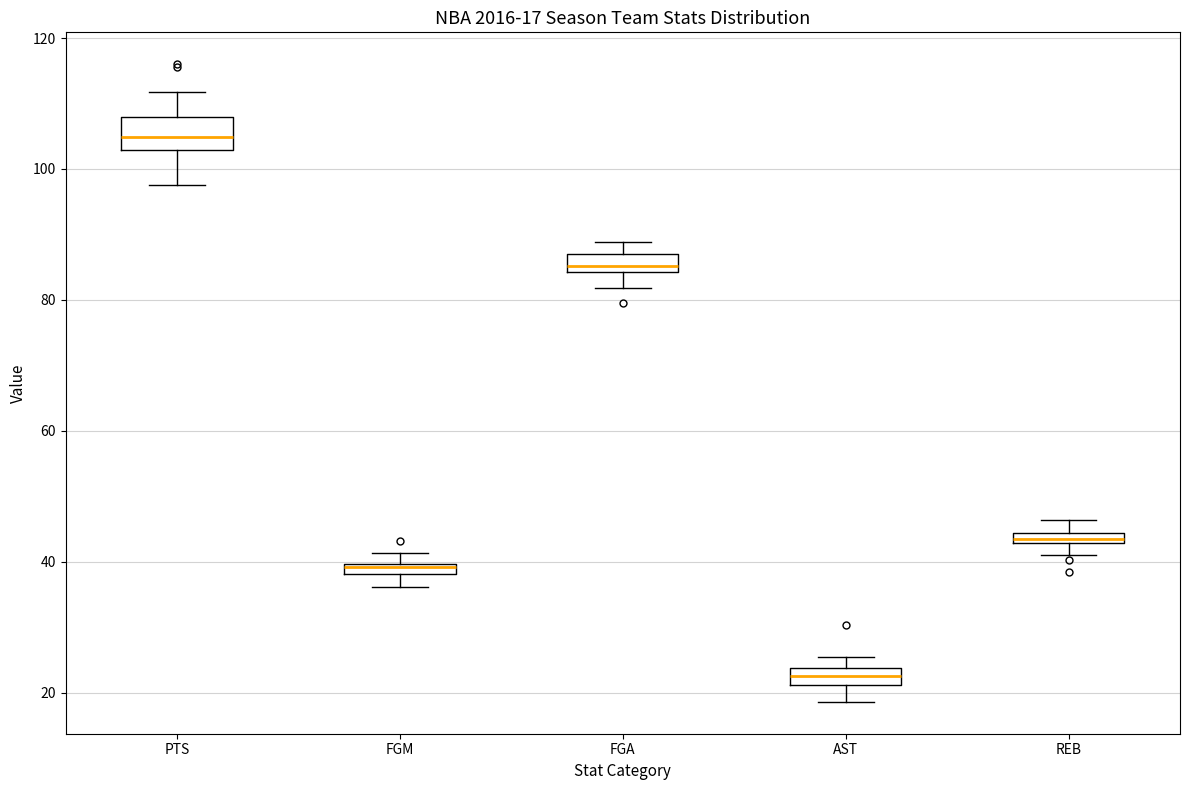

Which box has the highest median line?

PTS